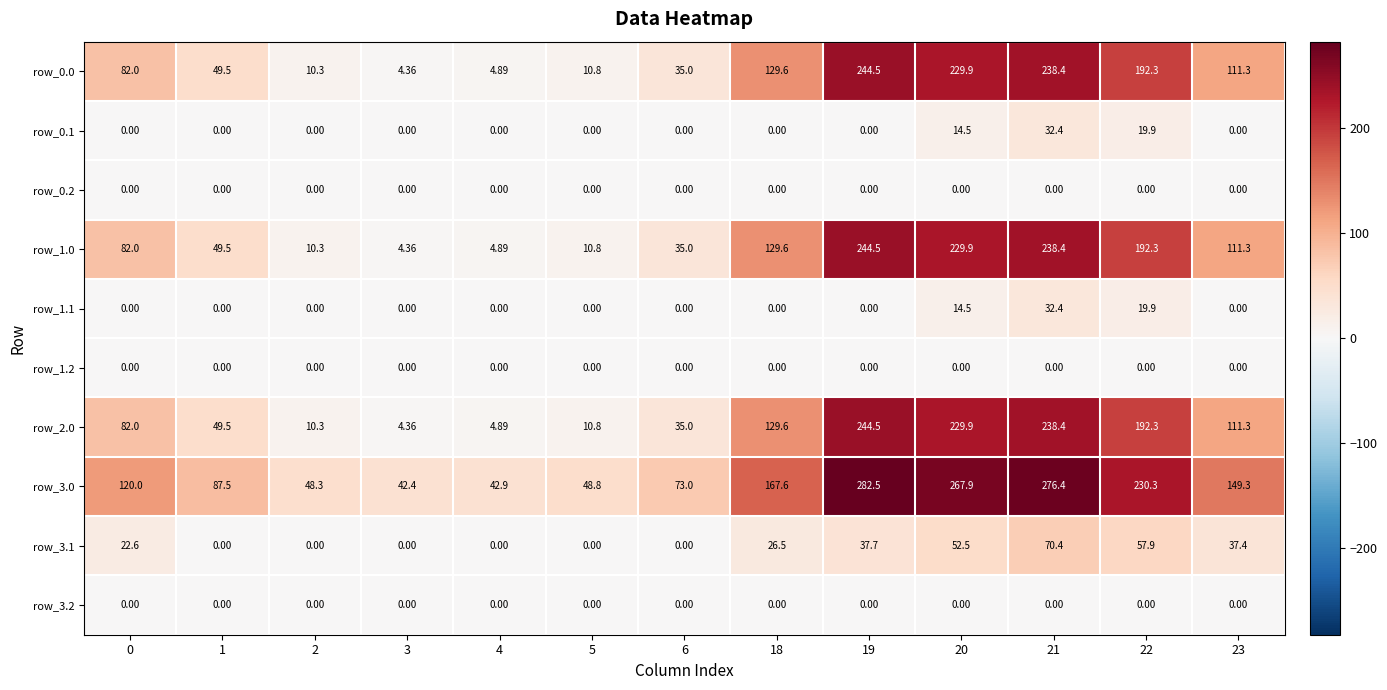

At how many categories does at least one series exceed 134?

6